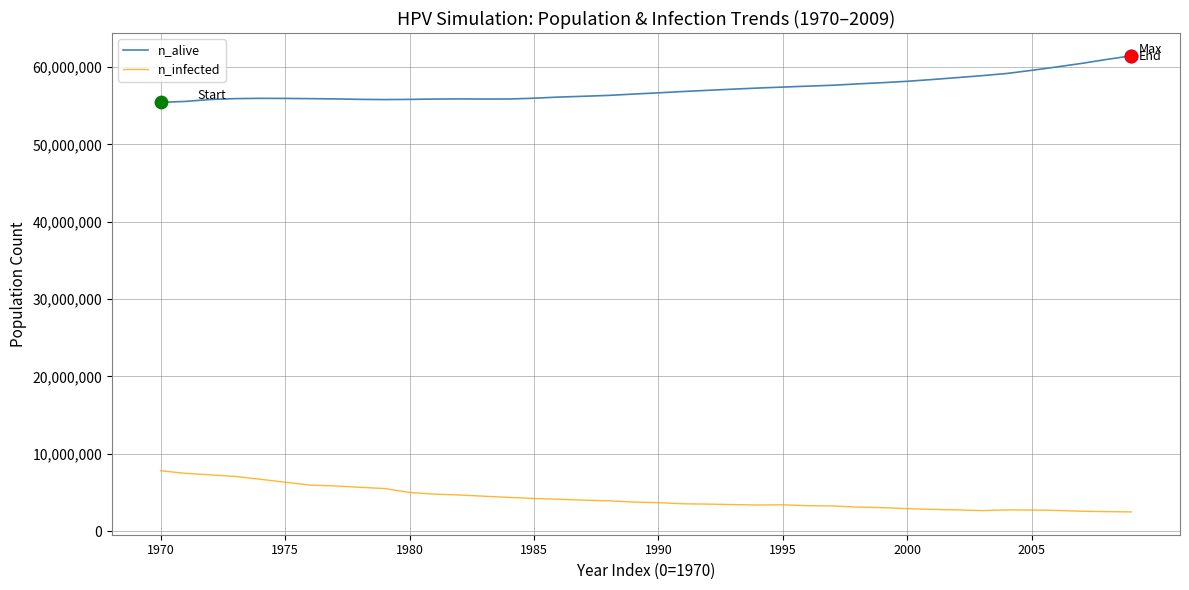

Which series has the largest total across all categories?

n_alive